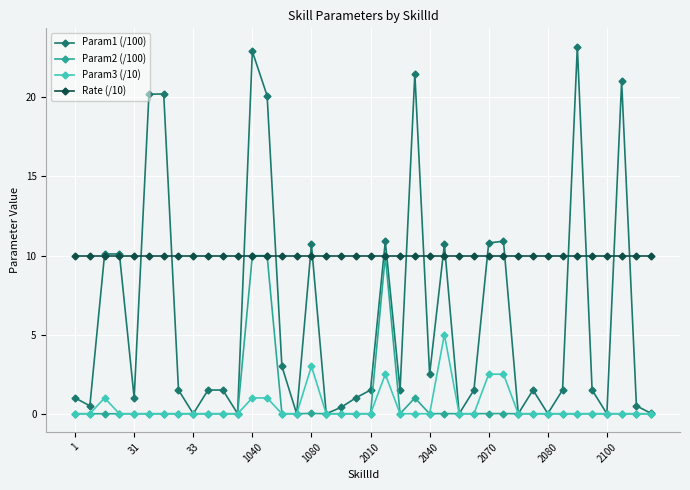

How many categories are shown in the chart?

40